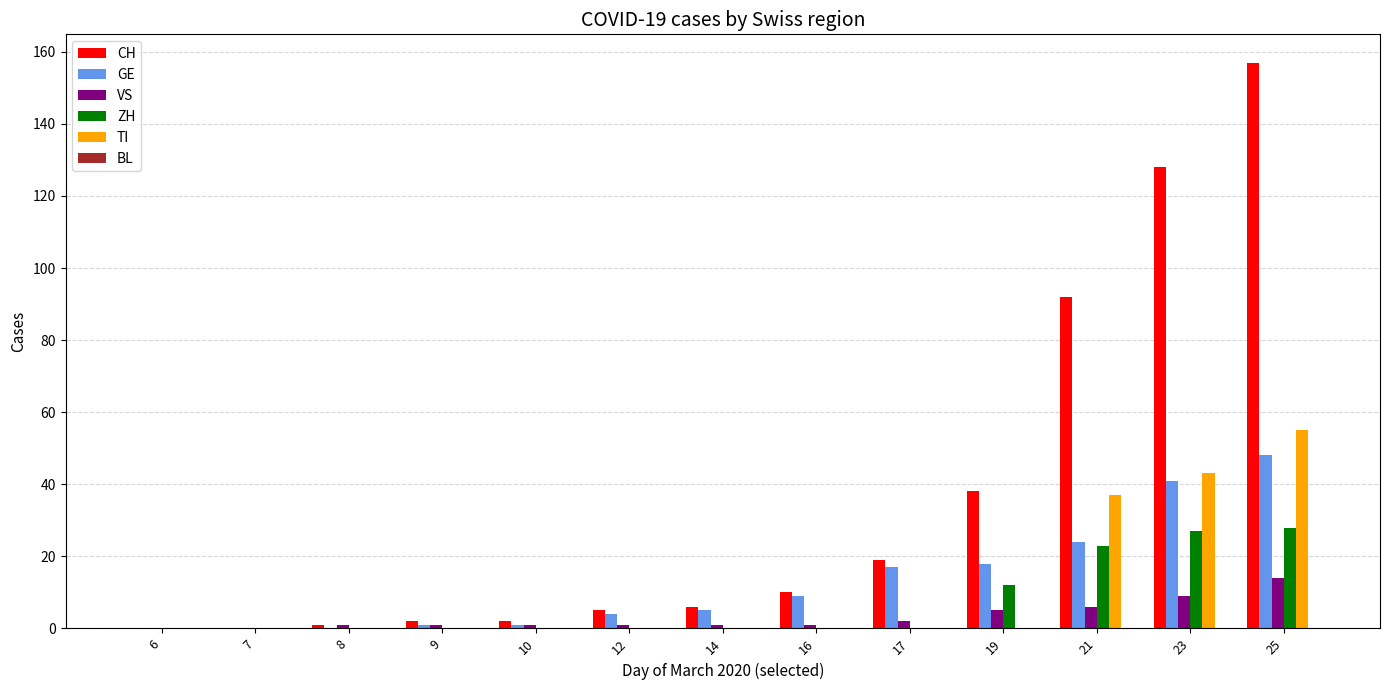

Which category has the highest value across all series?

25